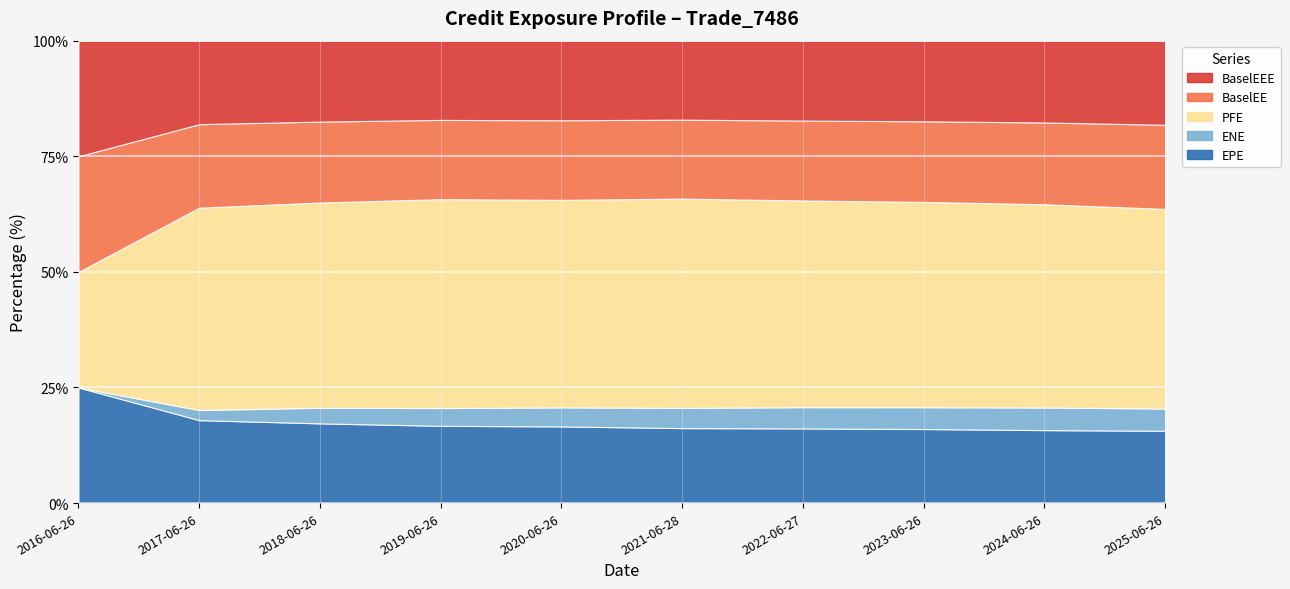

Rank the series by their maximum value, from highest to lowest.

PFE, BaselEE, BaselEEE, EPE, ENE